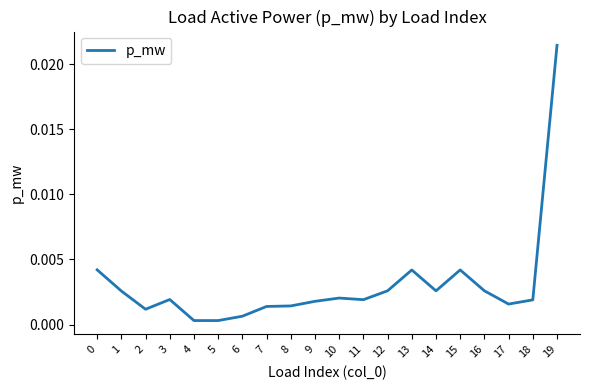

At which category does the chart reach its peak across all series?

19